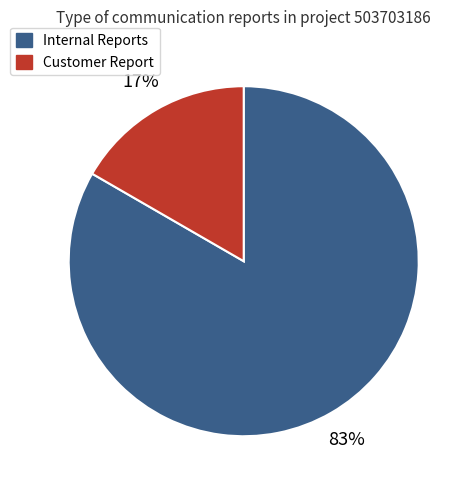

To the nearest percent, what is the average slice percentage?

50%